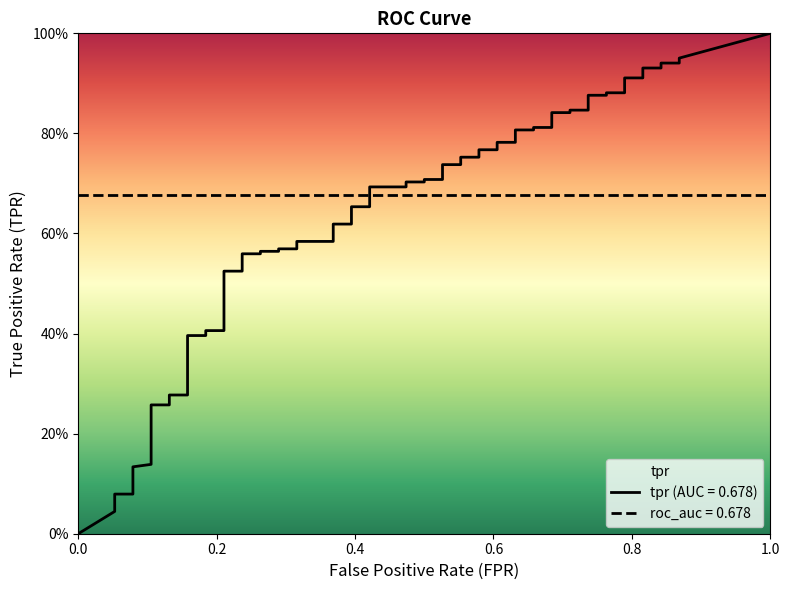

The value of tpr at 17 is 0.2. True or false?

False